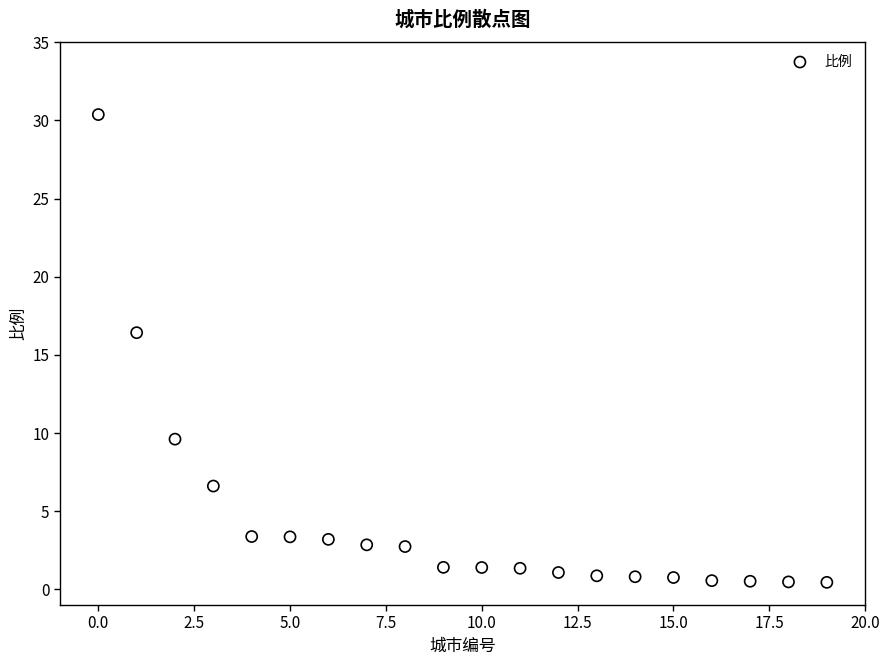

What is the range of Y values (max minus min)?

29.9